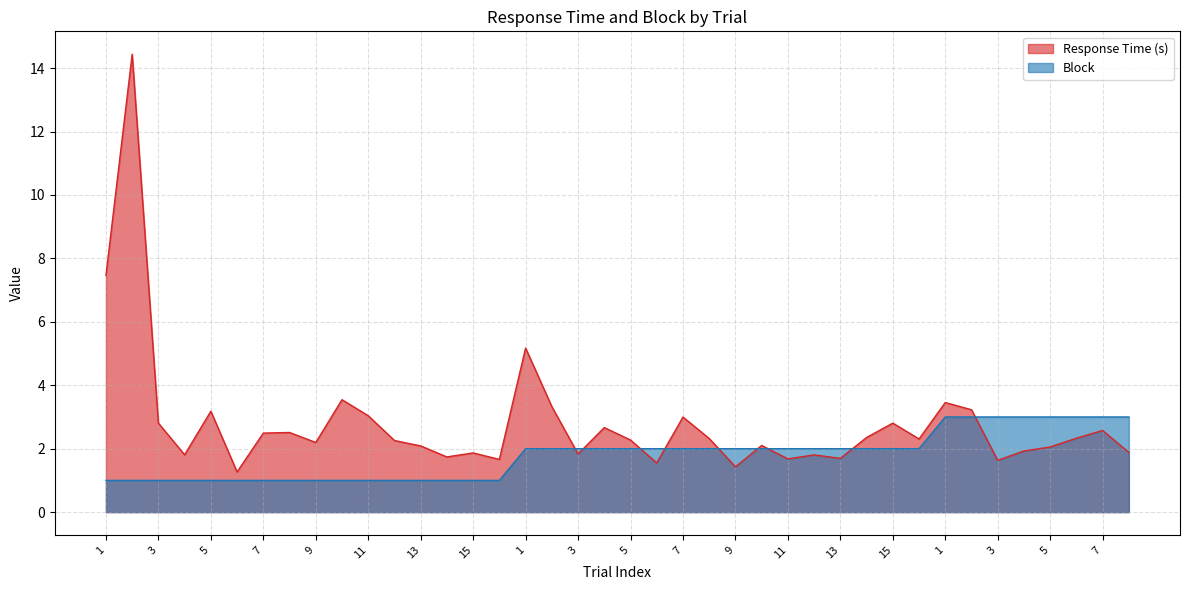

The Response Time (s) series shows 2.3 at 5. True or false?

True